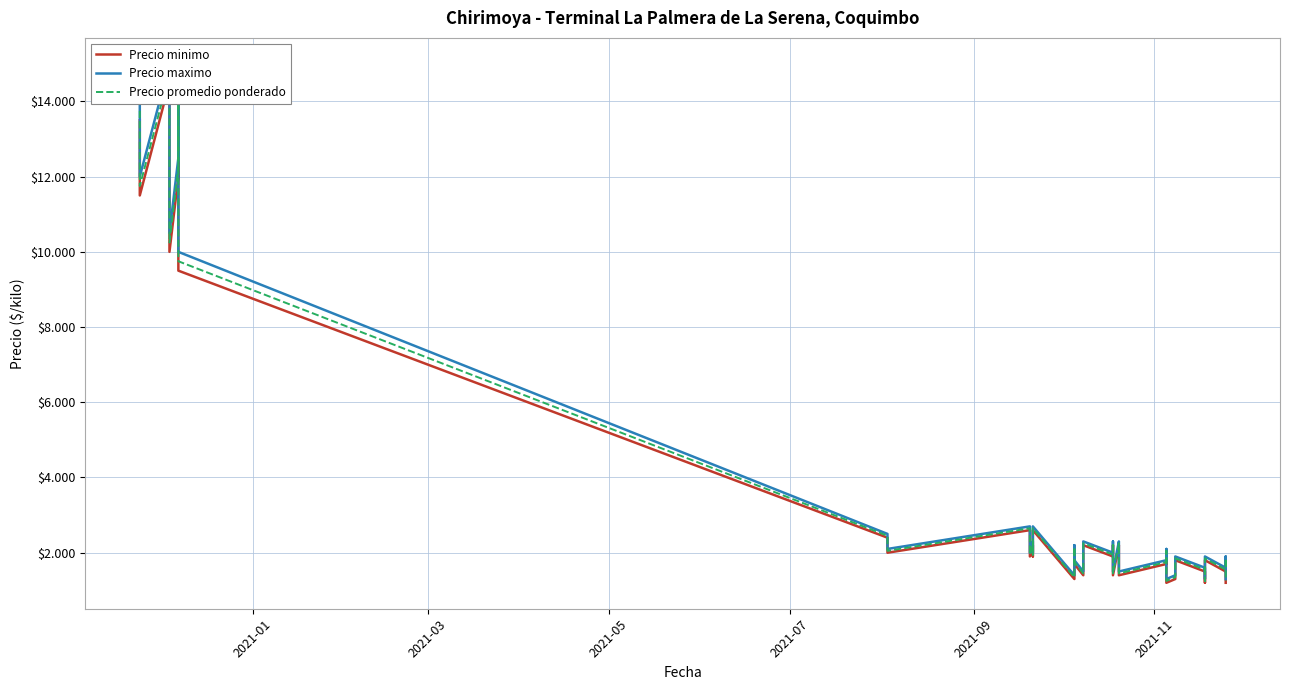

True or false: Precio promedio ponderado and Precio minimo intersect in this chart.

False